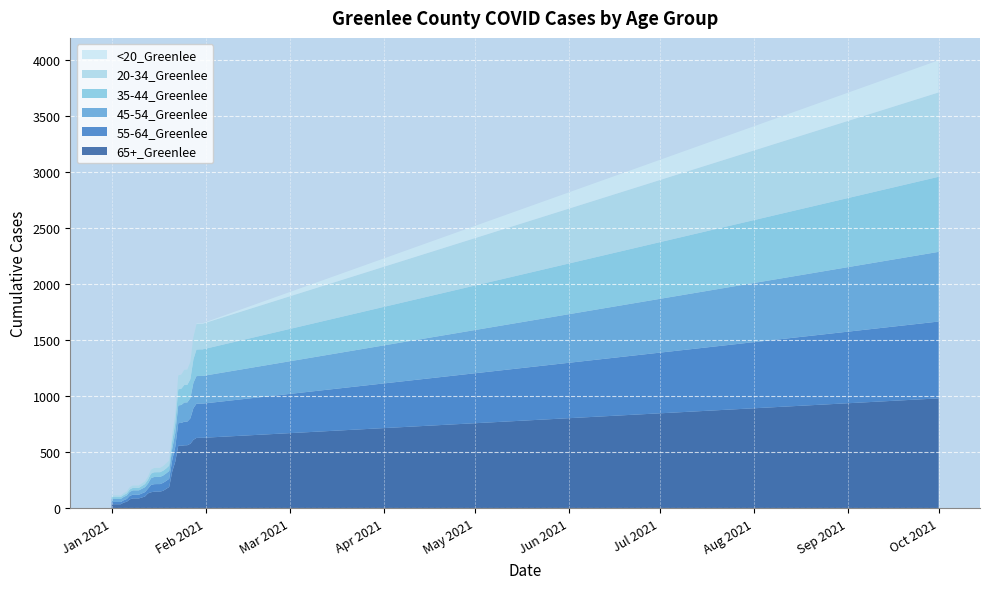

Reading left to right, transcribe all the data shown in this chart.

20-34_Greenlee: 15	15	15	15	18	19	21	22	22	22	25	28	36	39	39	39	42	46	47	64	77	125	127	136	137	154	204	229	229	229	753
35-44_Greenlee: 17	17	17	17	17	18	21	22	22	22	28	34	41	42	42	42	43	44	47	67	90	144	145	157	157	169	209	236	237	237	670
45-54_Greenlee: 27	27	27	27	29	31	36	39	39	39	44	45	60	64	64	64	65	67	70	100	121	158	160	171	171	181	226	247	247	247	622
55-64_Greenlee: 20	20	20	20	21	25	31	33	33	33	39	42	65	67	67	67	71	71	73	103	133	202	204	211	211	227	283	305	305	305	686
65+_Greenlee: 36	36	36	36	51	58	80	88	88	88	105	133	143	148	149	149	156	173	190	327	415	558	558	562	563	576	611	628	629	629	981
<20_Greenlee: 0	0	0	1	1	1	1	1	1	1	1	1	1	1	1	1	1	1	1	1	1	1	1	1	1	1	5	5	5	5	287